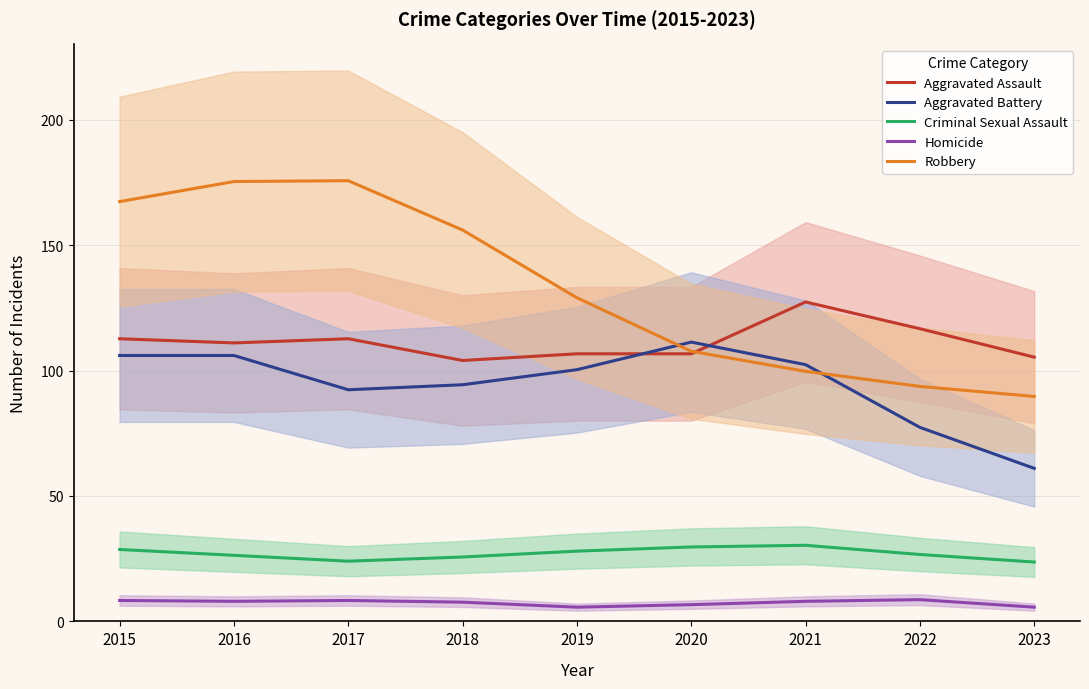

In Criminal Sexual Assault, how many points are lower than both neighbors (excluding endpoints)?

1